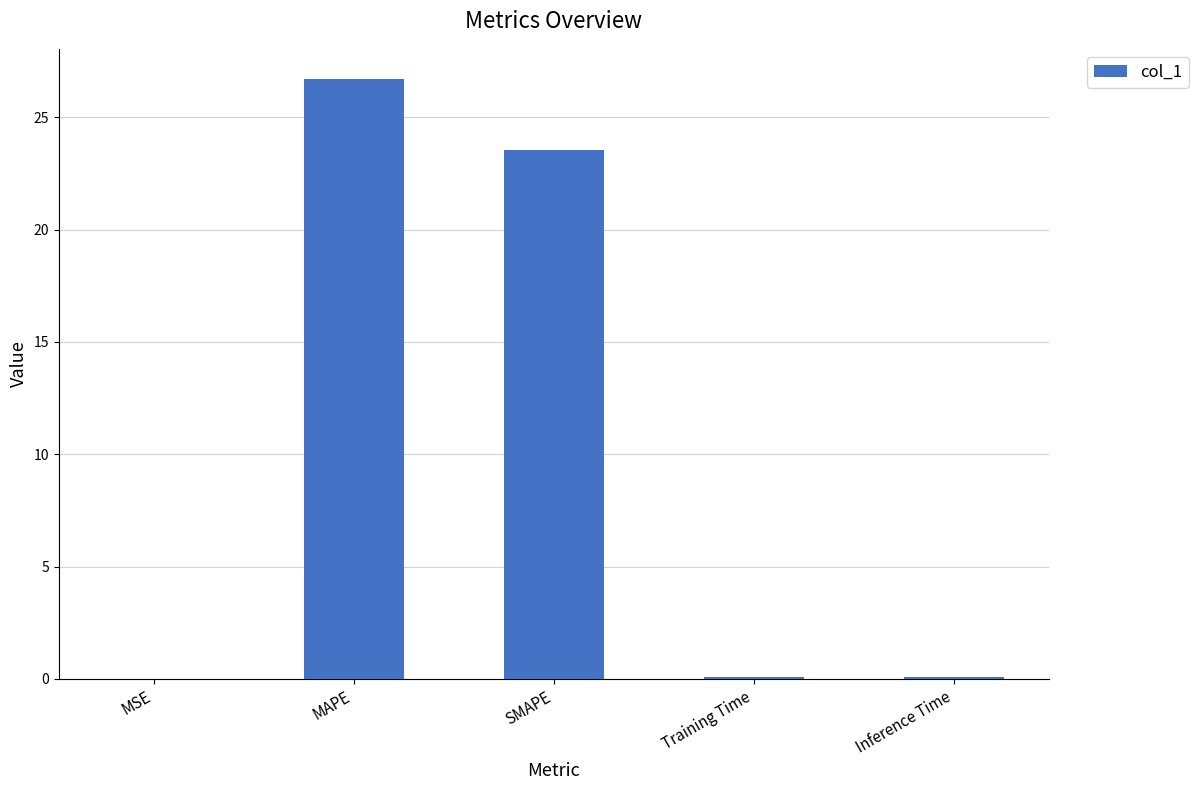

What is the greatest value displayed?

26.7